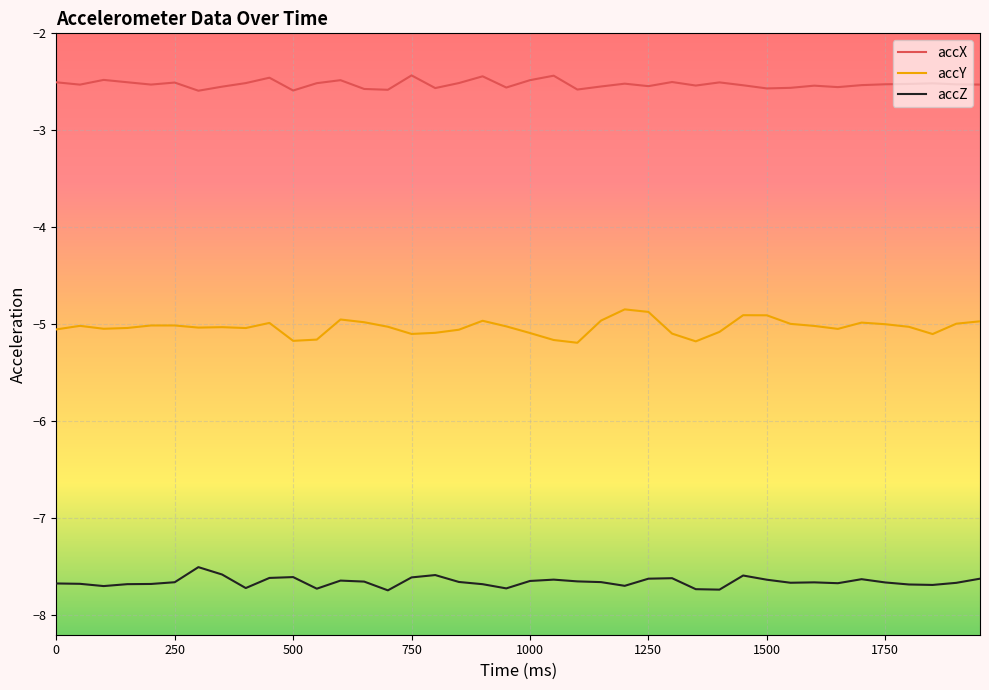

What is the difference between the maximum and minimum values in the accY series?

0.3